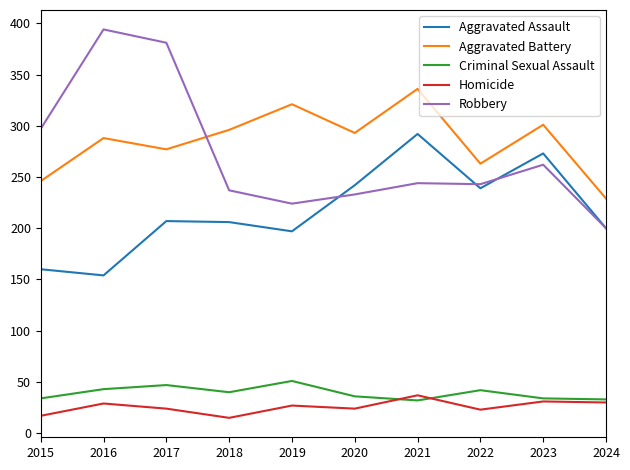

In Robbery, how many points are lower than both neighbors (excluding endpoints)?

2